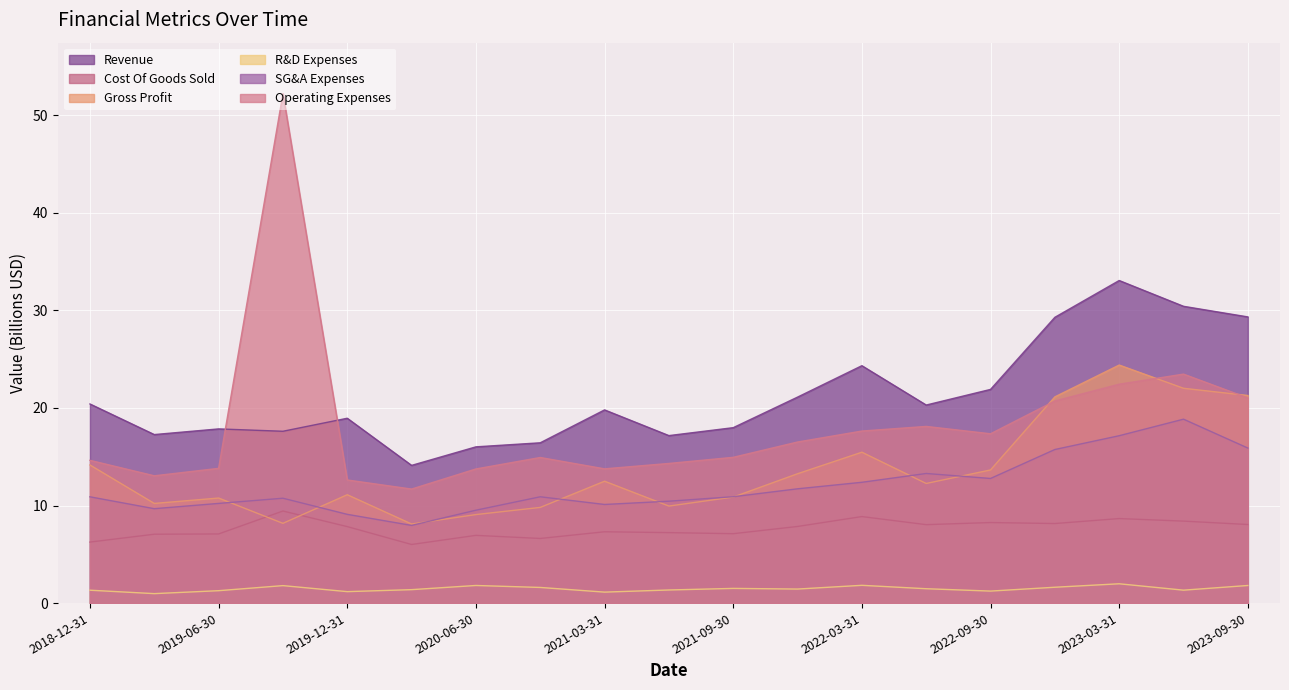

At which category is the sum across all series the highest?

2023-03-31